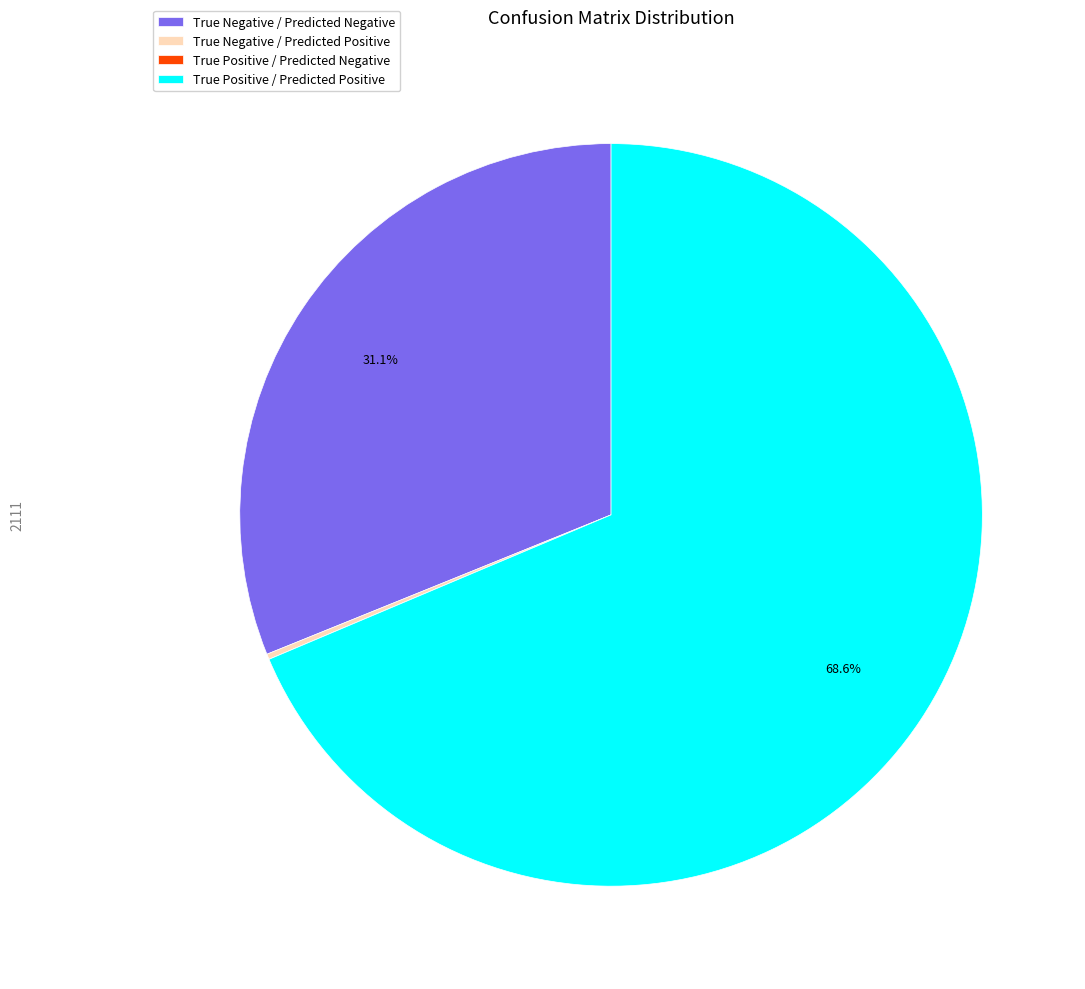

What portion of the pie excludes True Negative / Predicted Negative?

68.9%